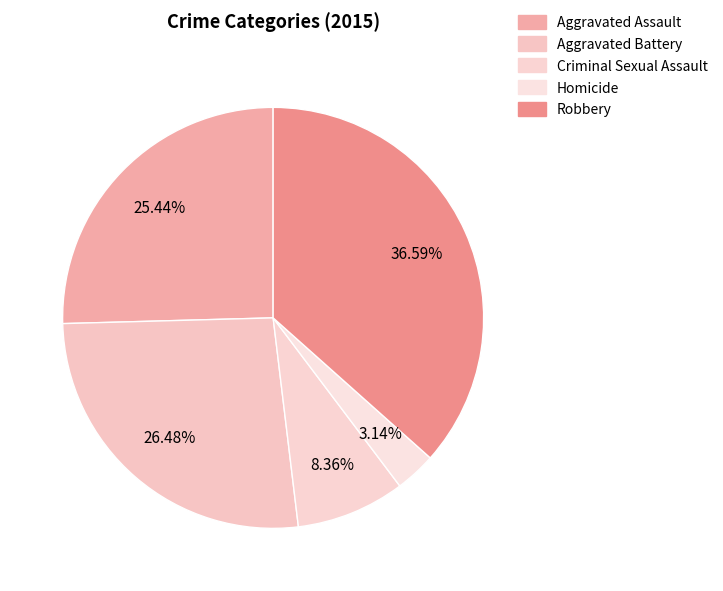

How many slices are in this pie chart?

5